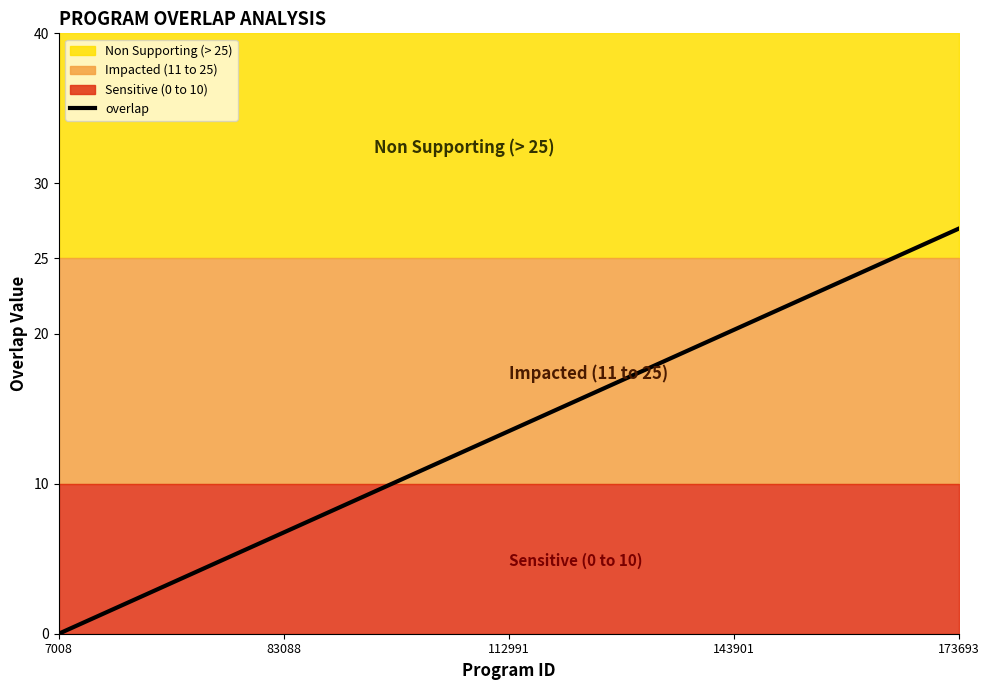

Is it true that overlap equals 1.7 at 83088?

False